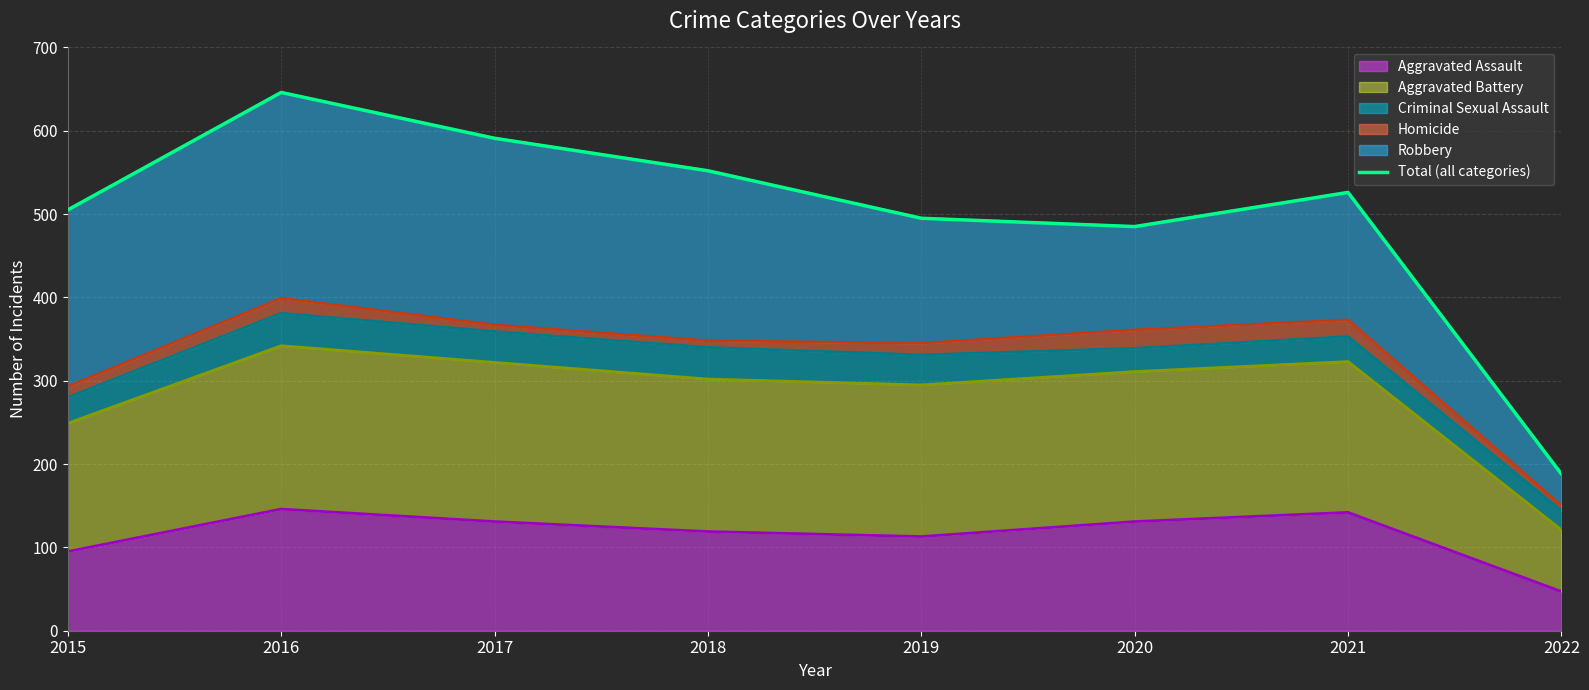

True or false: the data shows 495 at 2019.

True